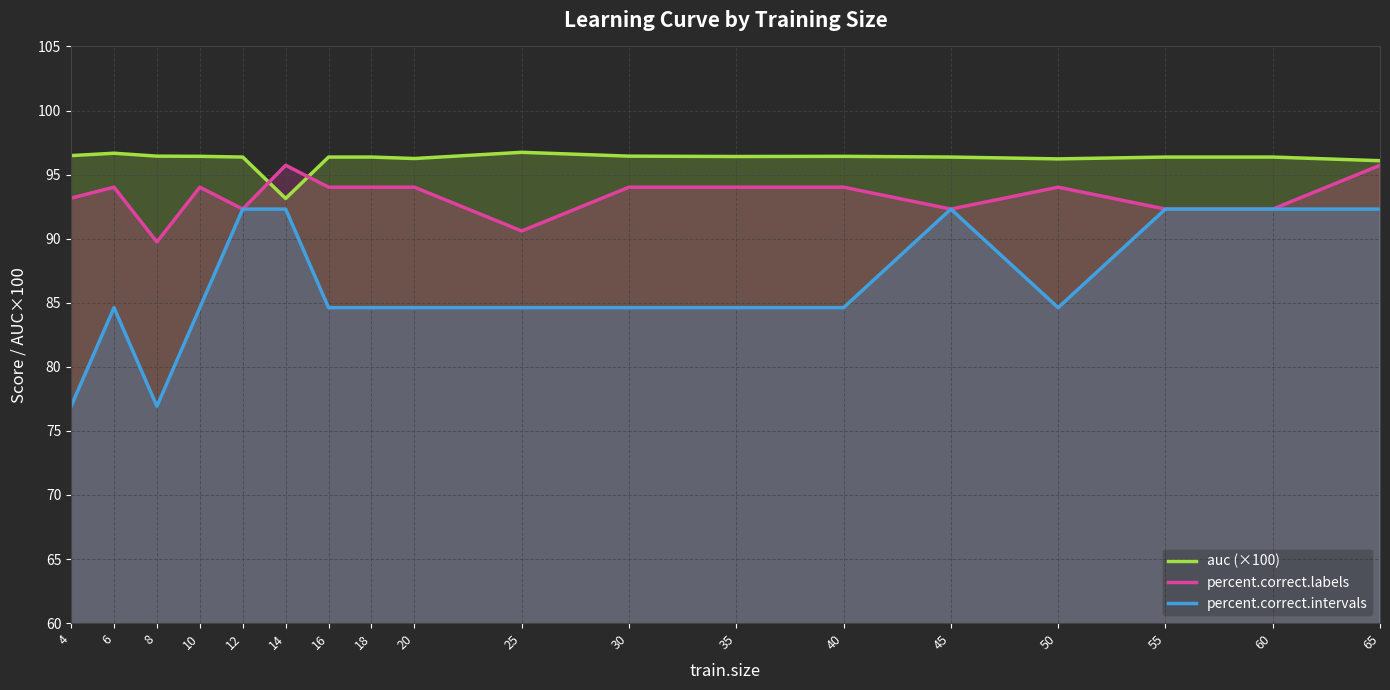

Reading left to right, list all the values displayed in this chart.

auc (×100): 4=96.5	6=96.7	8=96.4	10=96.4	12=96.4	14=93.1	16=96.4	18=96.4	20=96.3	25=96.7	30=96.4	35=96.4	40=96.4	45=96.4	50=96.2	55=96.4	60=96.4	65=96.1
percent.correct.labels: 4=93.2	6=94.0	8=89.7	10=94.0	12=92.3	14=95.7	16=94.0	18=94.0	20=94.0	25=90.6	30=94.0	35=94.0	40=94.0	45=92.3	50=94.0	55=92.3	60=92.3	65=95.7
percent.correct.intervals: 4=76.9	6=84.6	8=76.9	10=84.6	12=92.3	14=92.3	16=84.6	18=84.6	20=84.6	25=84.6	30=84.6	35=84.6	40=84.6	45=92.3	50=84.6	55=92.3	60=92.3	65=92.3